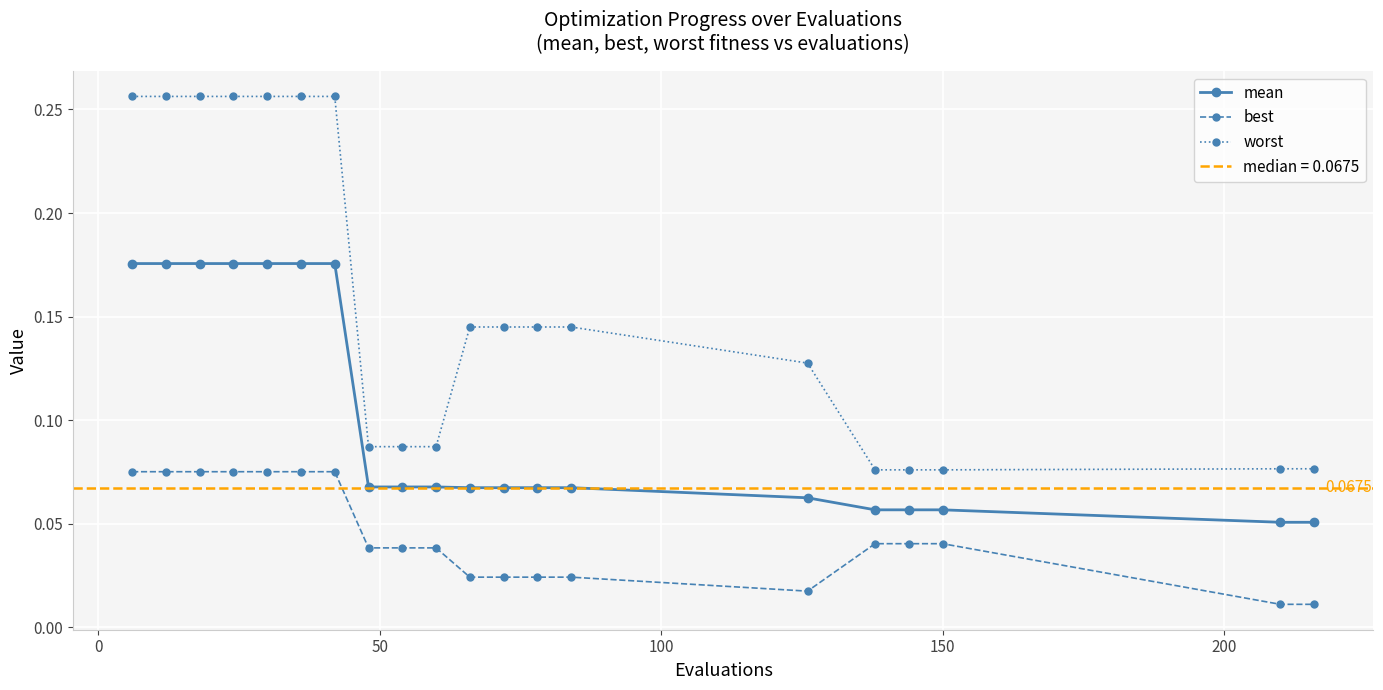

True or false: mean and best intersect in this chart.

False